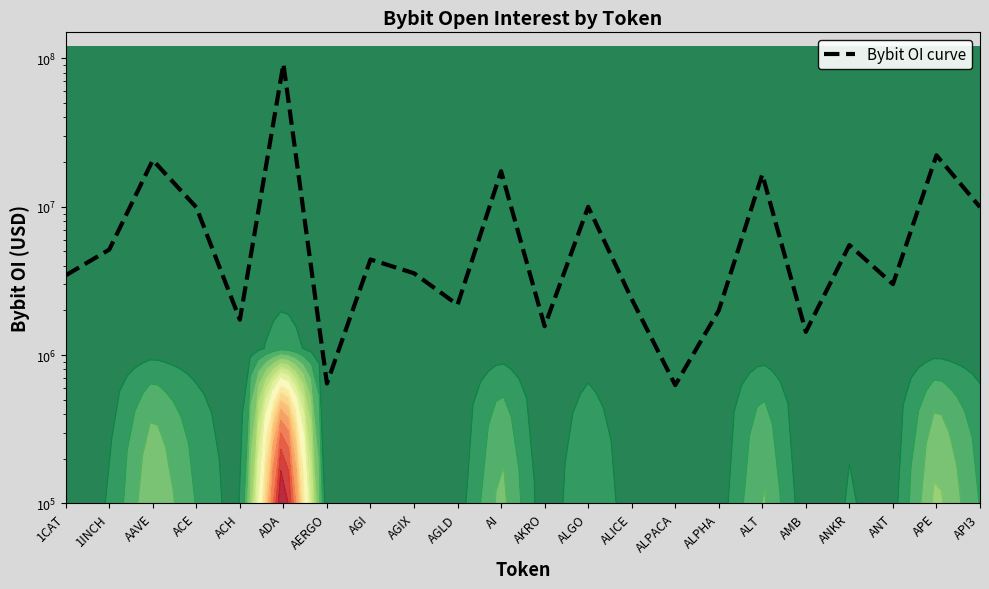

What is the difference between the second highest and second lowest values?

21588530